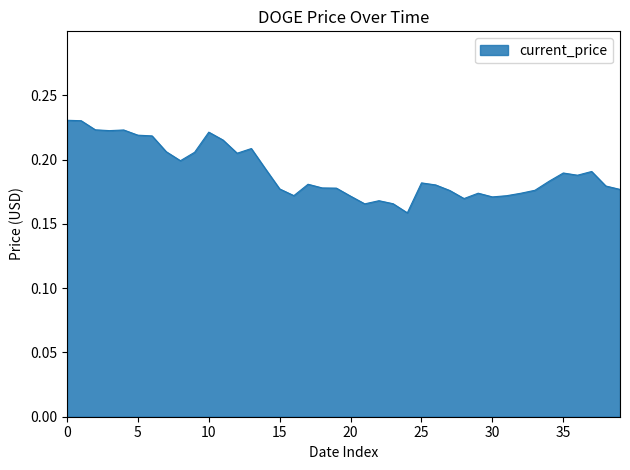

Count the values in the range 0 to 1.

40